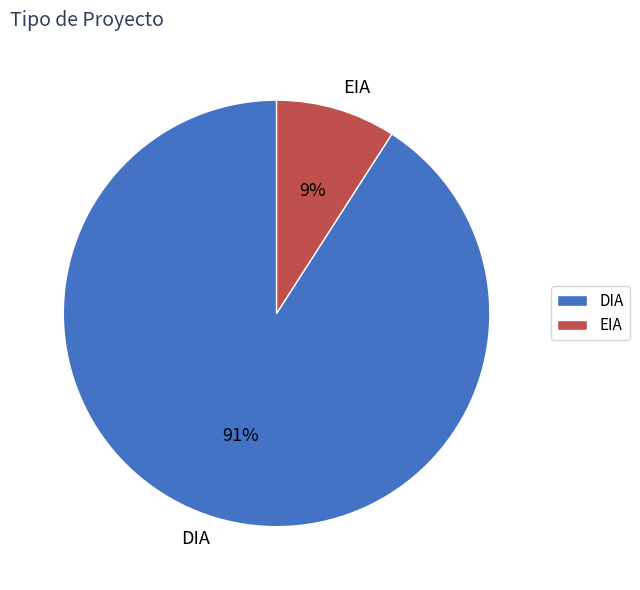

What percentage is the EIA slice, to the nearest percent?

9%